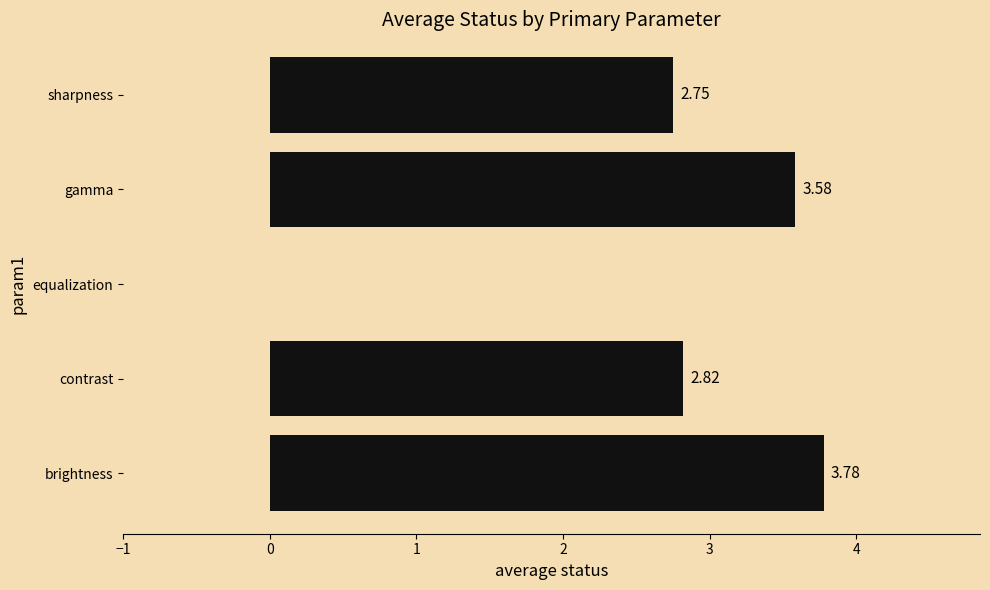

What is the ratio of the value at brightness to the value at sharpness?

1.4